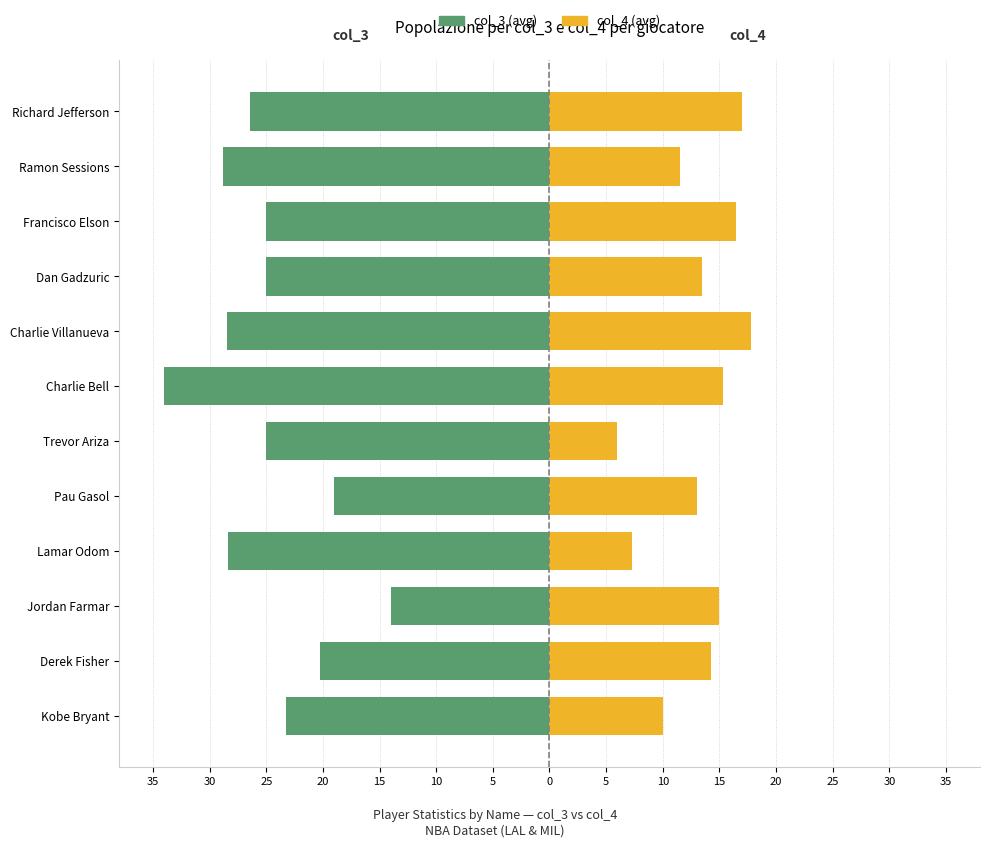

Read the col_4 (avg) value at Charlie Bell.

15.3